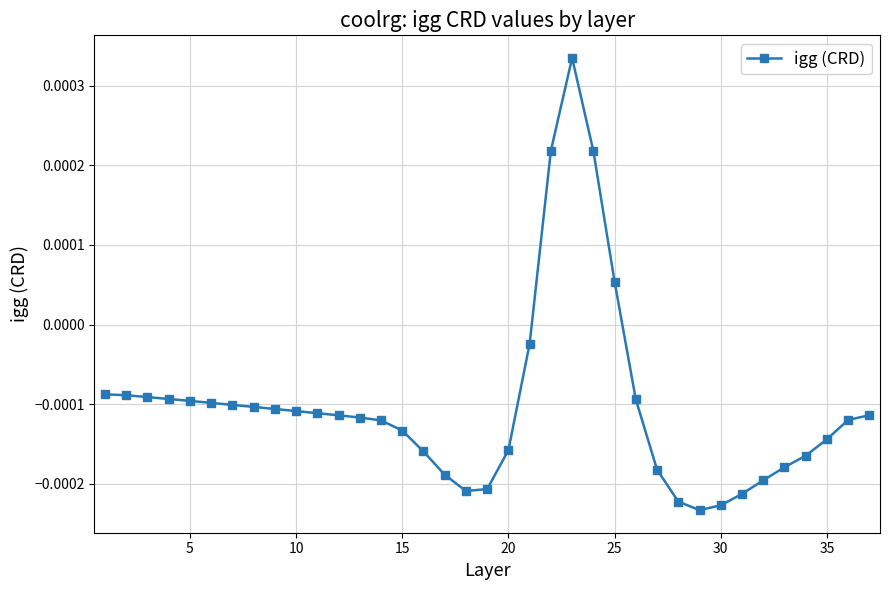

How many points are higher than both their immediate neighbors (excluding endpoints)?

1